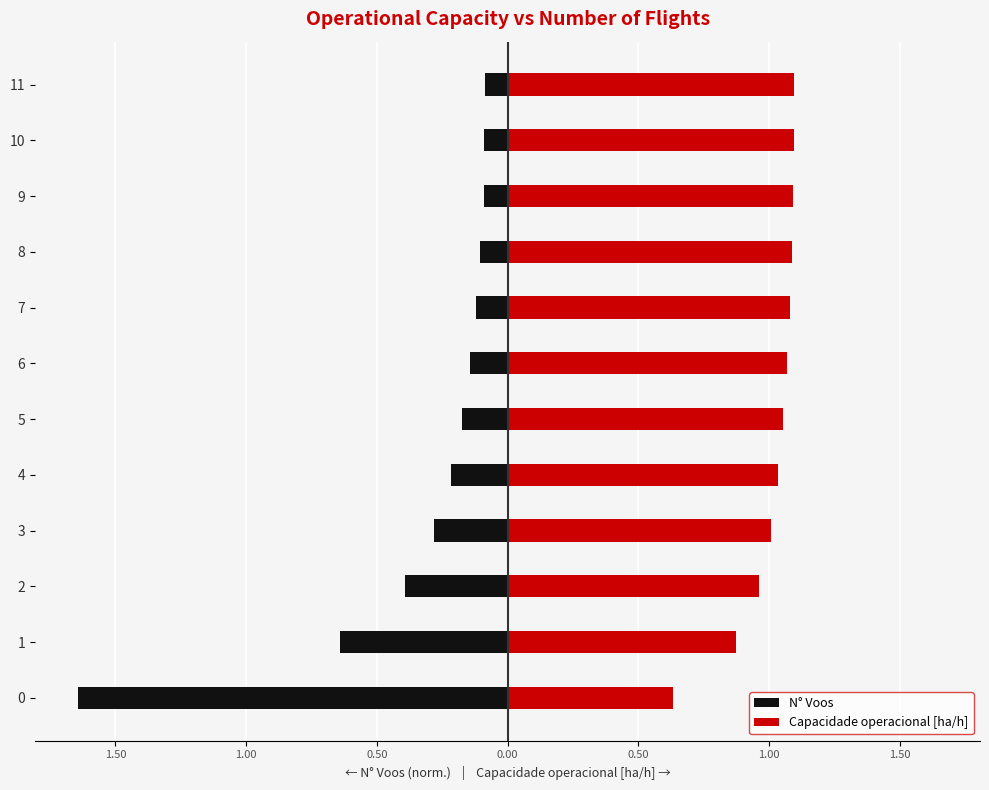

How many categories are shown in the chart?

12